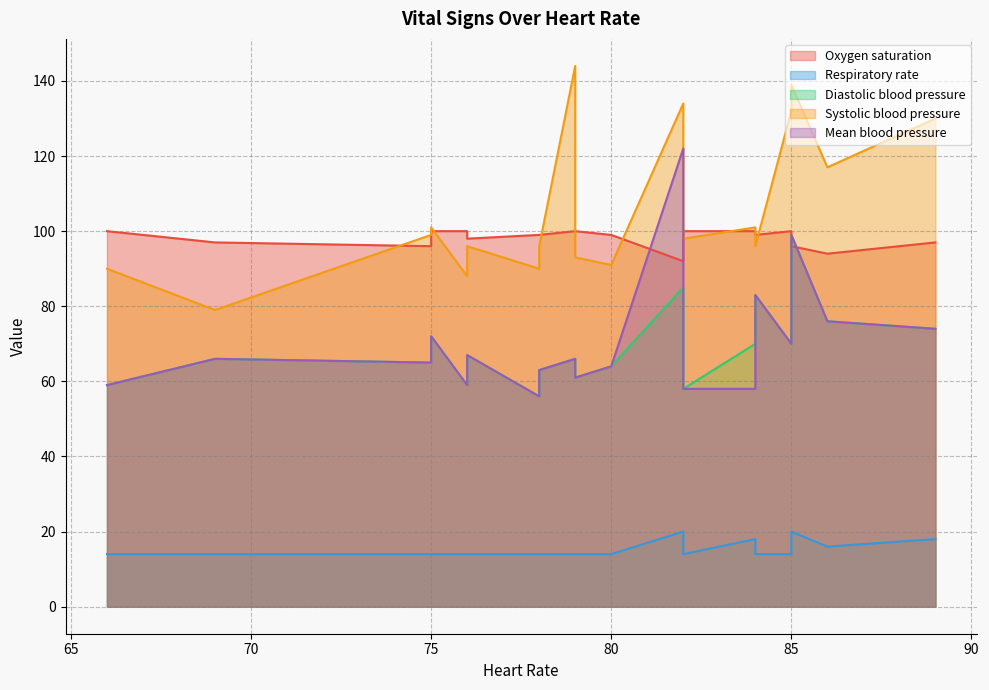

Rank the categories by Diastolic blood pressure value from highest to lowest.

1, 0, 7, 5, 2, 4, 13, 3, 6, 17, 16, 19, 18, 11, 9, 15, 10, 12, 8, 14